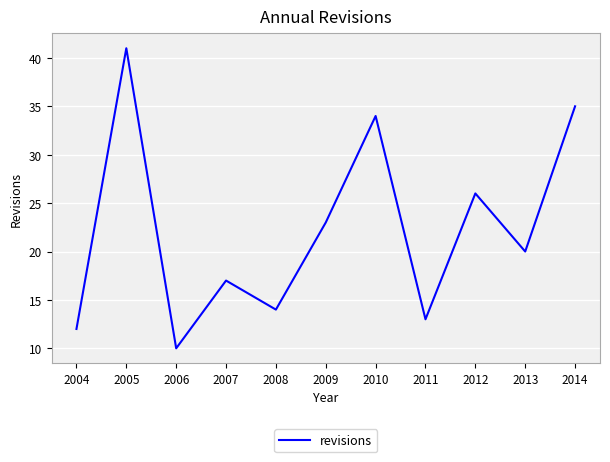

What is the greatest value displayed?

41